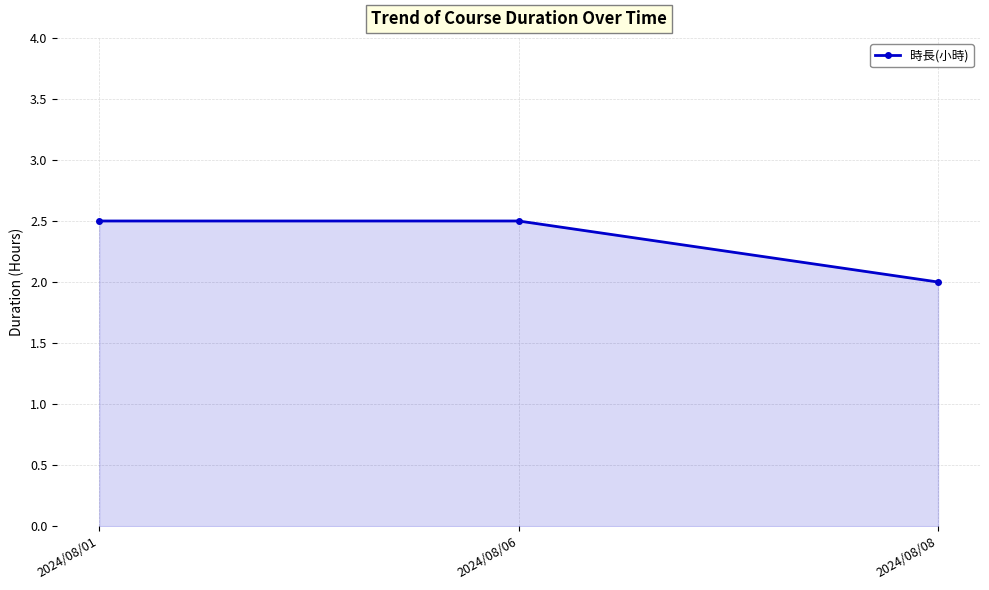

What is the smallest value displayed?

2.0